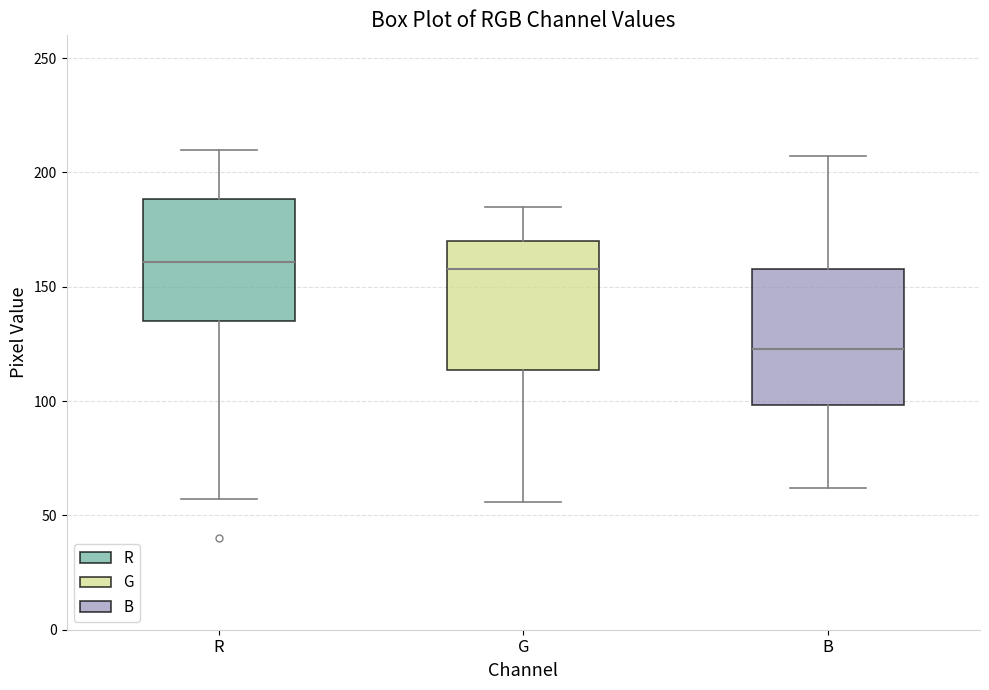

Reading left to right, read every box against the y-axis: the position of its median line, the range the box covers, and the ends of its whiskers. The values are not printed on the chart, so give them approximately, as read against the axis.

R: median 160, box 135 to 190, whiskers 55 to 210
G: median 160, box 115 to 170, whiskers 55 to 185
B: median 125, box 100 to 160, whiskers 60 to 205